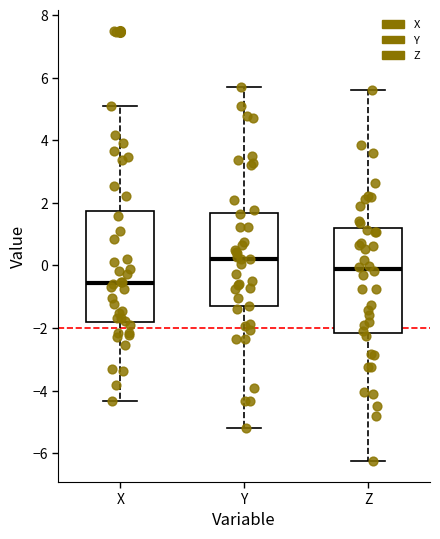

Which box is the tallest, from its lower edge to its upper edge?

X